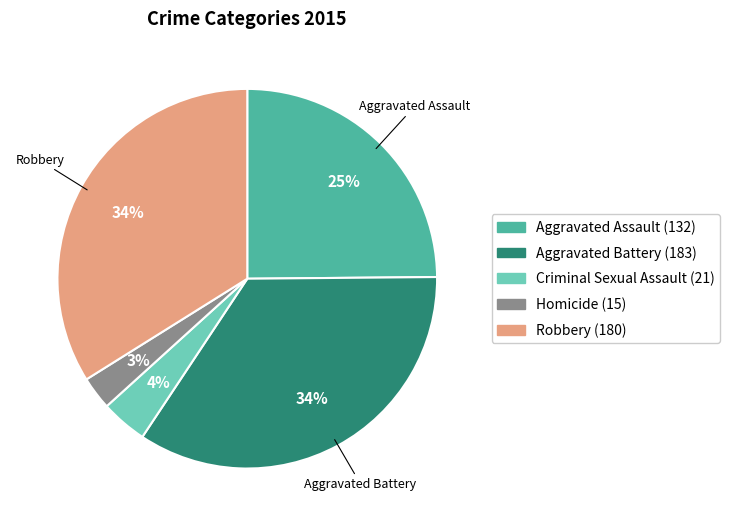

Is there any slice that represents more than half of the pie?

No